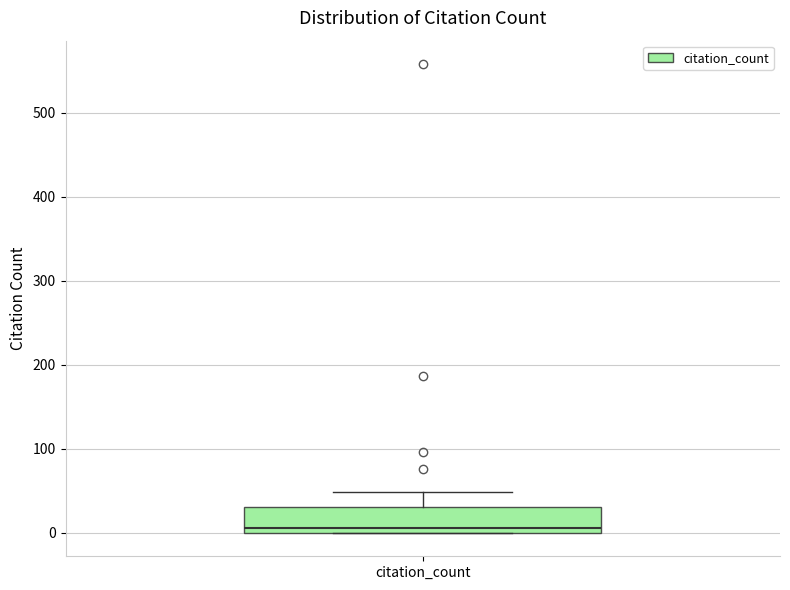

Read this box plot against the y-axis: the position of the median line, the range covered by the box, and the ends of both whiskers. The values are not printed on the chart, so give them approximately, as read against the axis.

median 10, box 0 to 30, whiskers 0 to 50